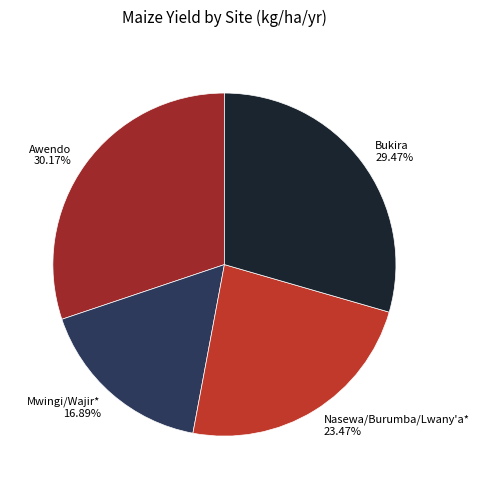

Is there a majority slice in this chart?

No